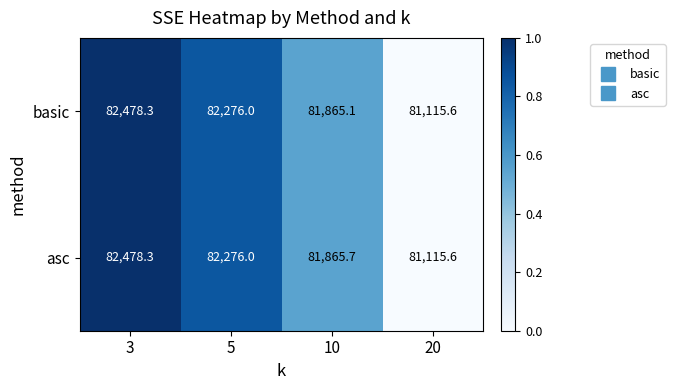

Count the number of data series in this chart.

2